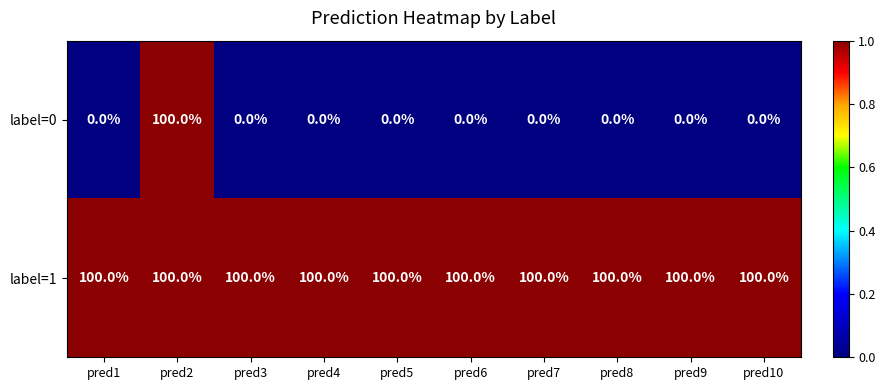

Rank the series by their average value, from lowest to highest.

label=0, label=1